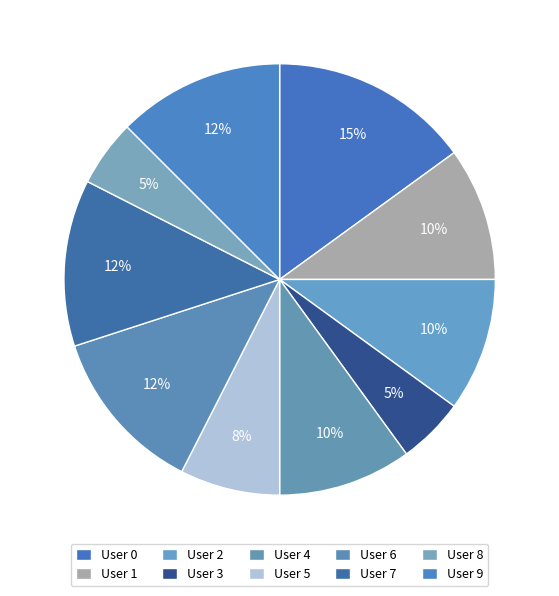

Count the number of slices in the pie.

10